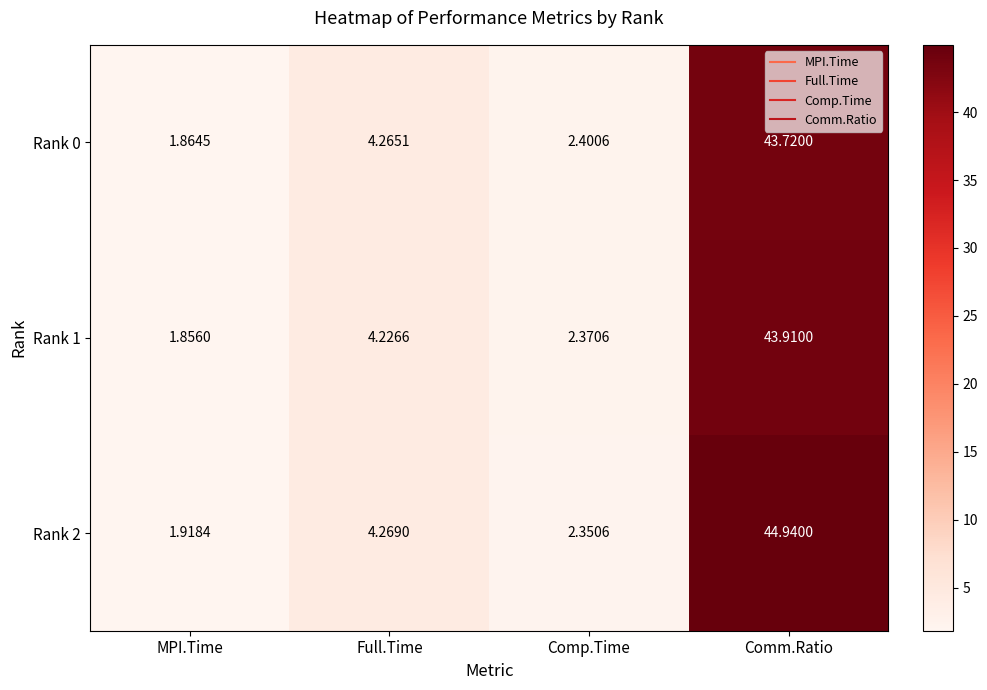

At which category is the sum across all series the highest?

Comm.Ratio